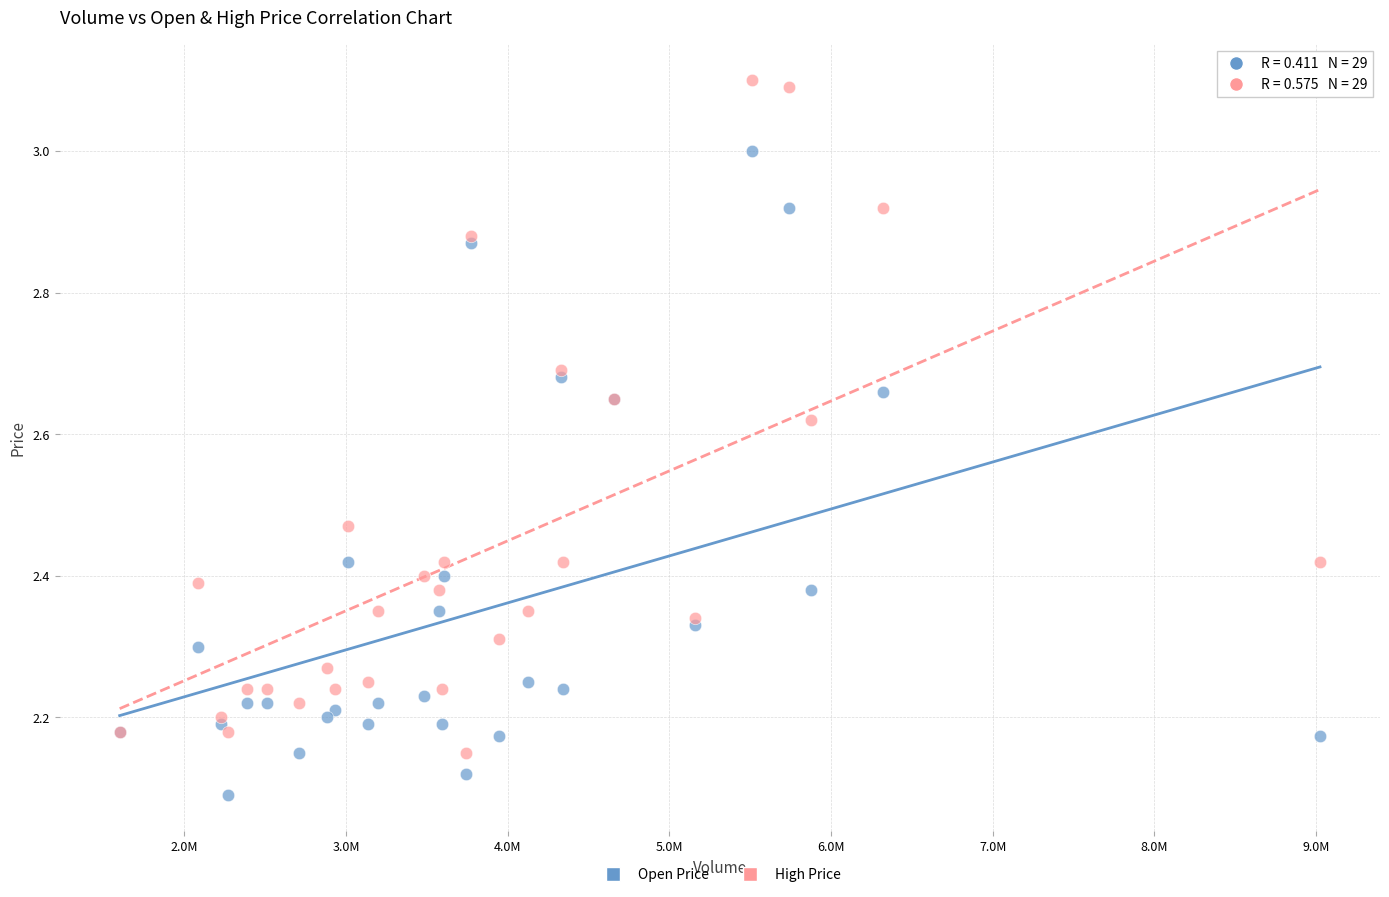

What are all the series names shown in the legend?

Open Price, High Price